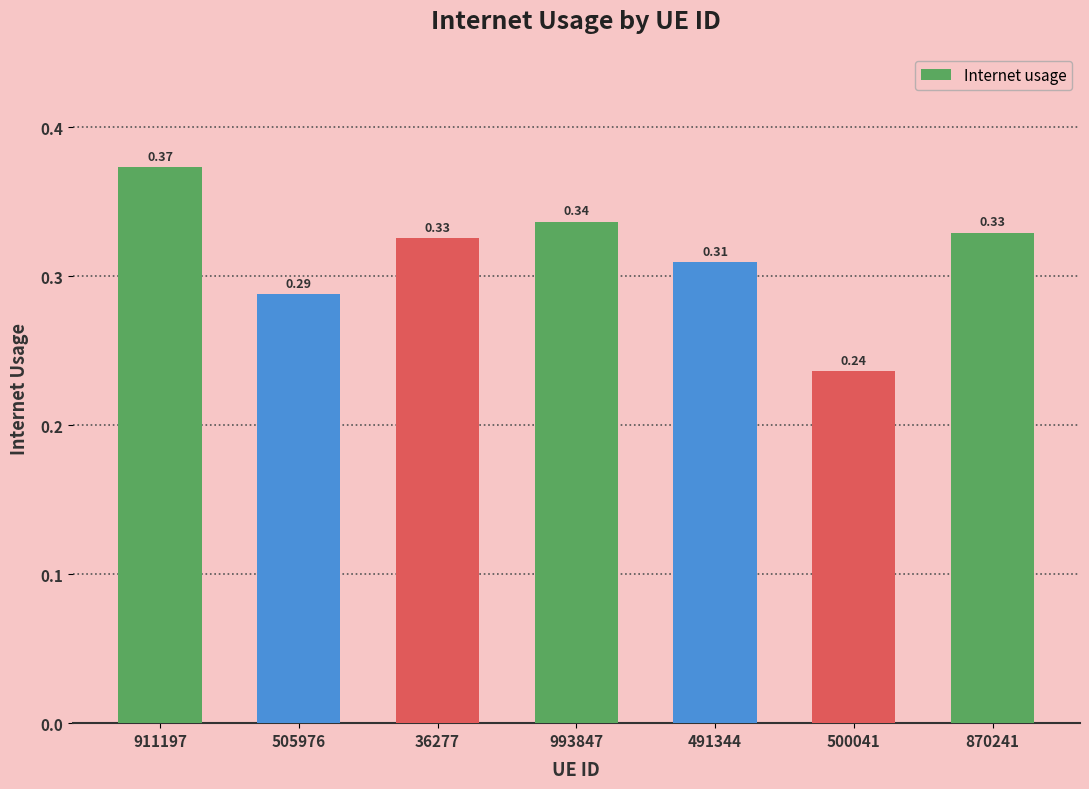

What is the sum of the values at 491344 and 500041?

0.5